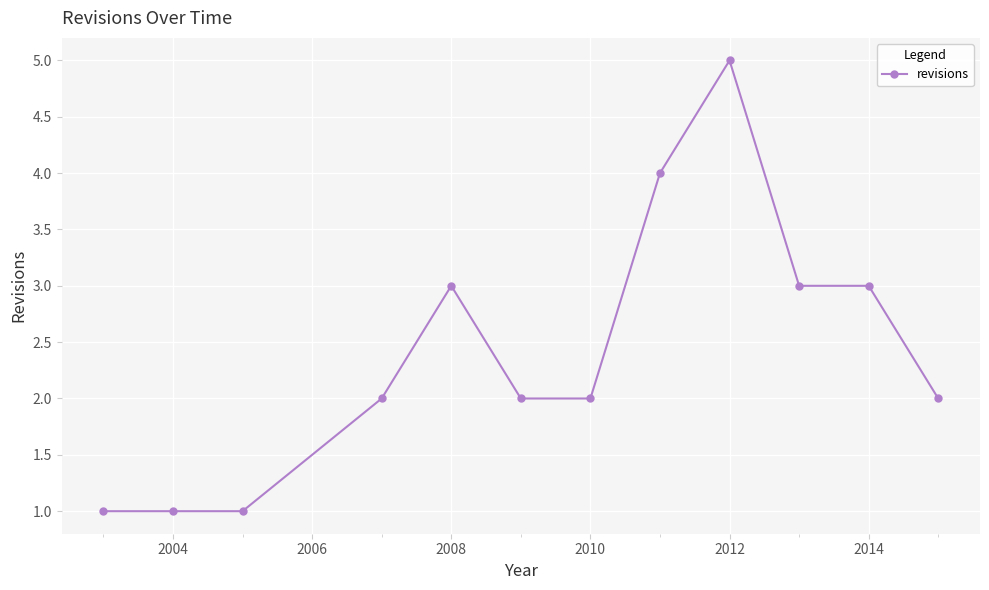

True or false: there are more than 0 points higher than both neighbors.

True